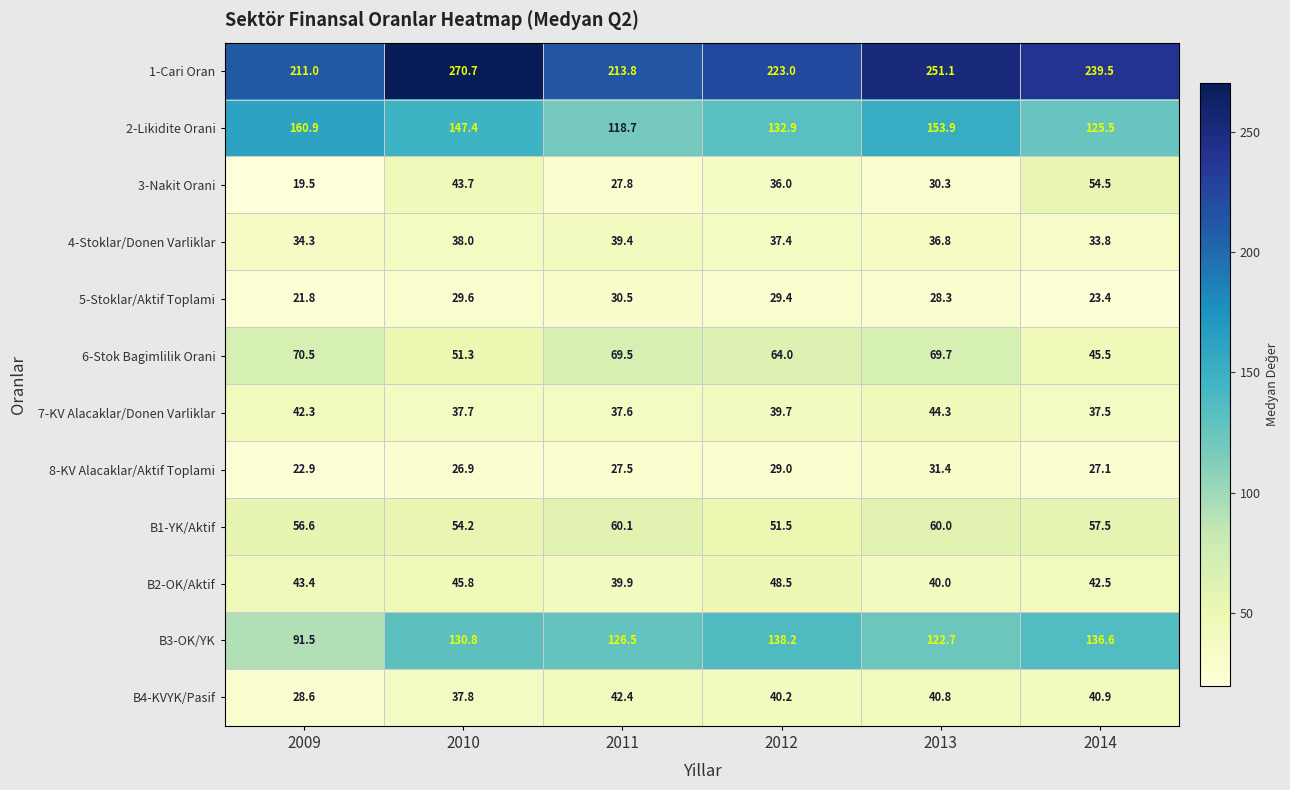

At which category is the sum across all series the highest?

2010